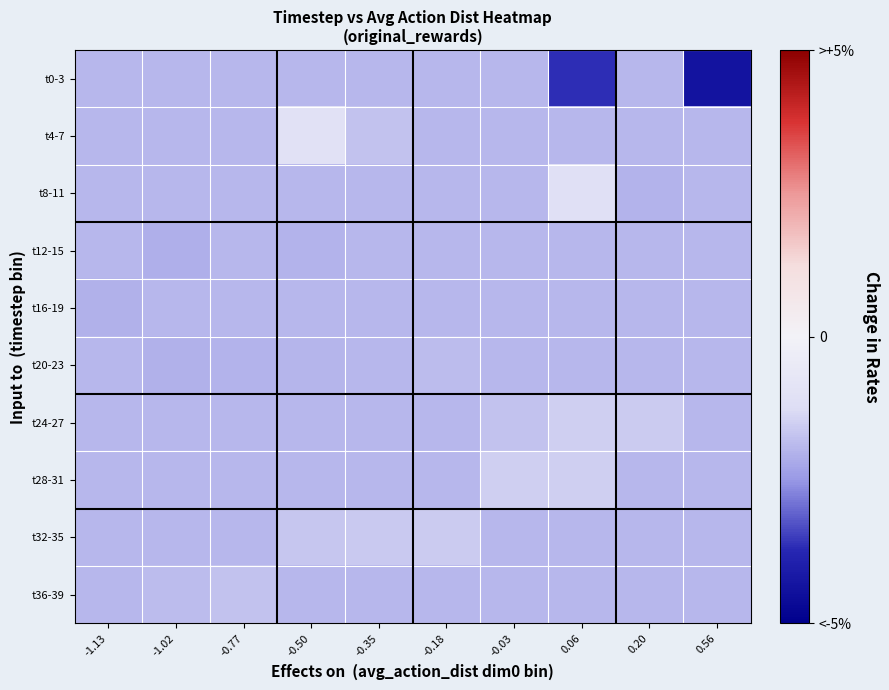

Which series changed the most between -0.35 and 0.56?

t0-3